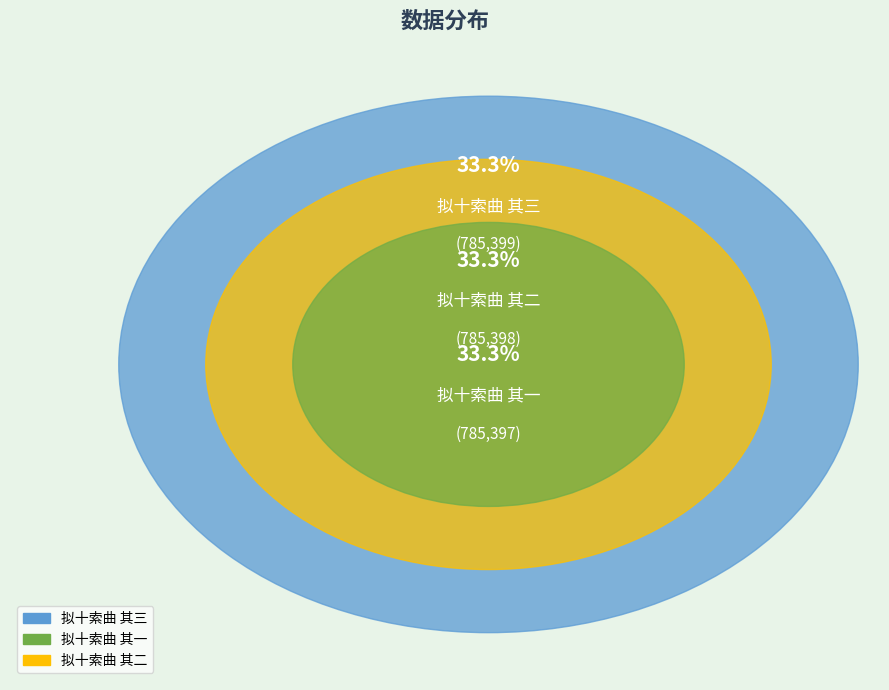

Count the number of slices in the pie.

3